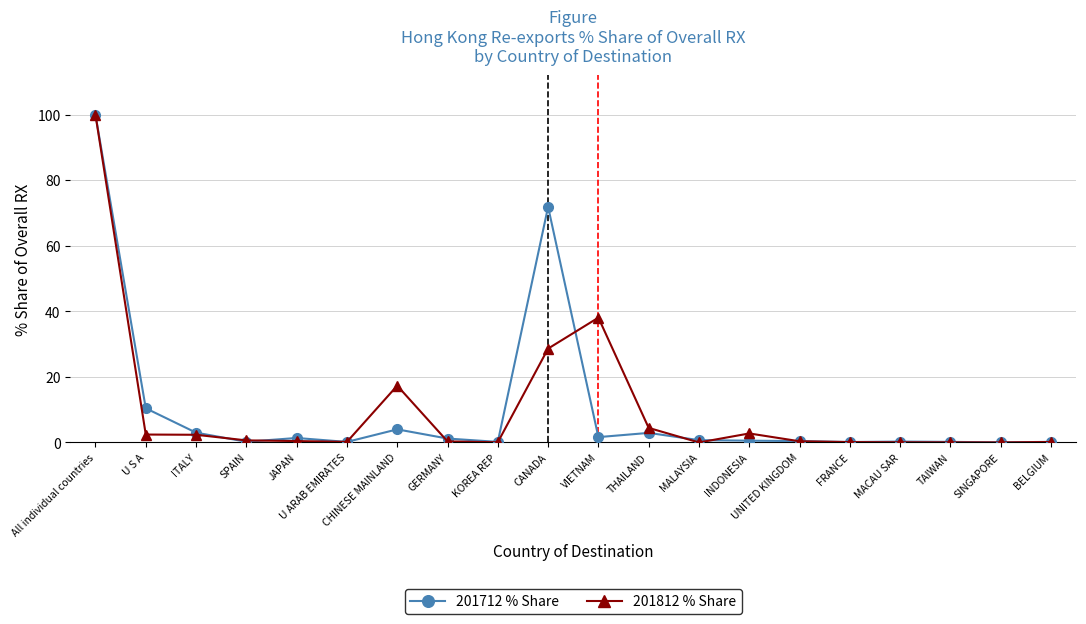

The value of 201712 % Share at U S A is 16.1. True or false?

False